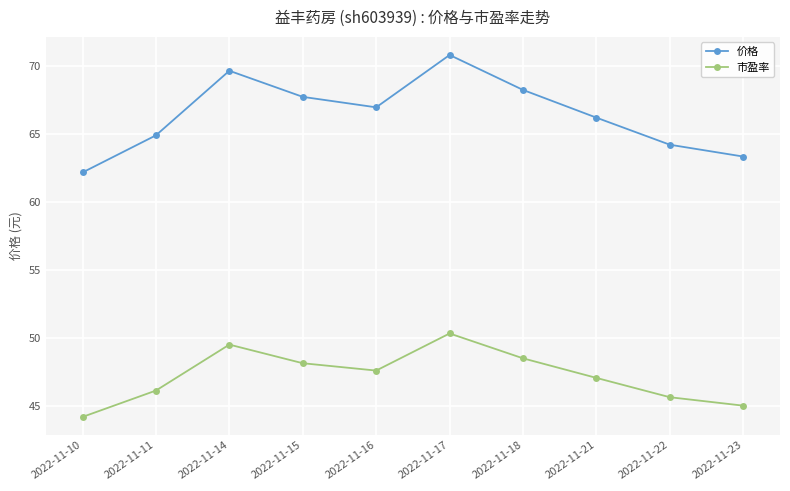

List the series in order of their peak value, lowest first.

市盈率, 价格